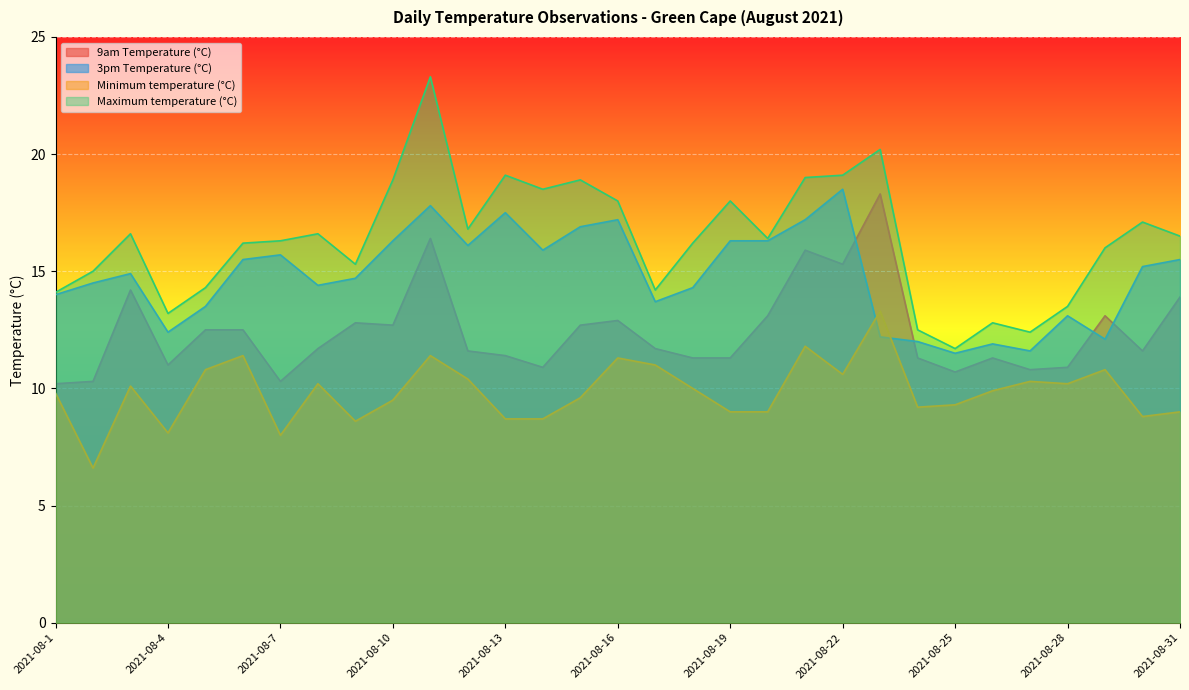

In Minimum temperature (°C), how many points are lower than both neighbors (excluding endpoints)?

8